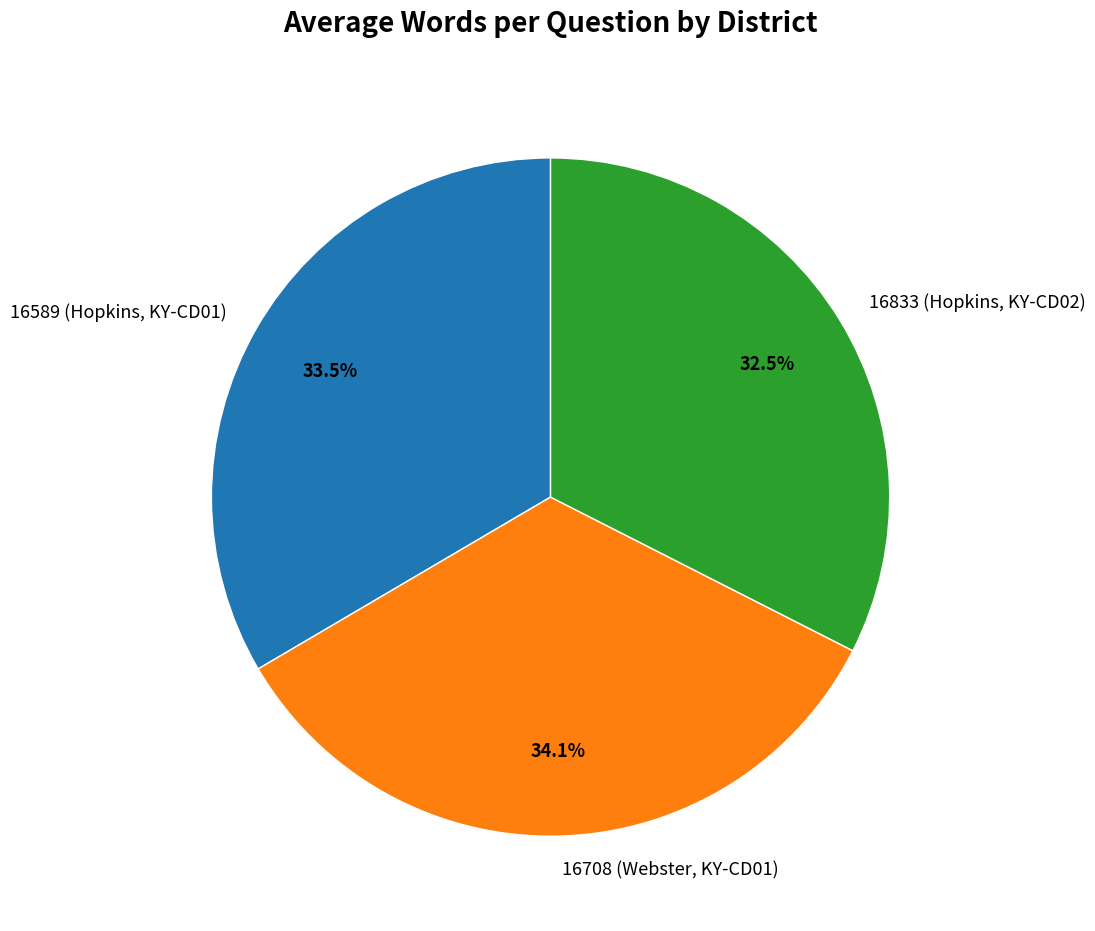

Which category has the biggest portion of the pie?

16708 (Webster, KY-CD01)